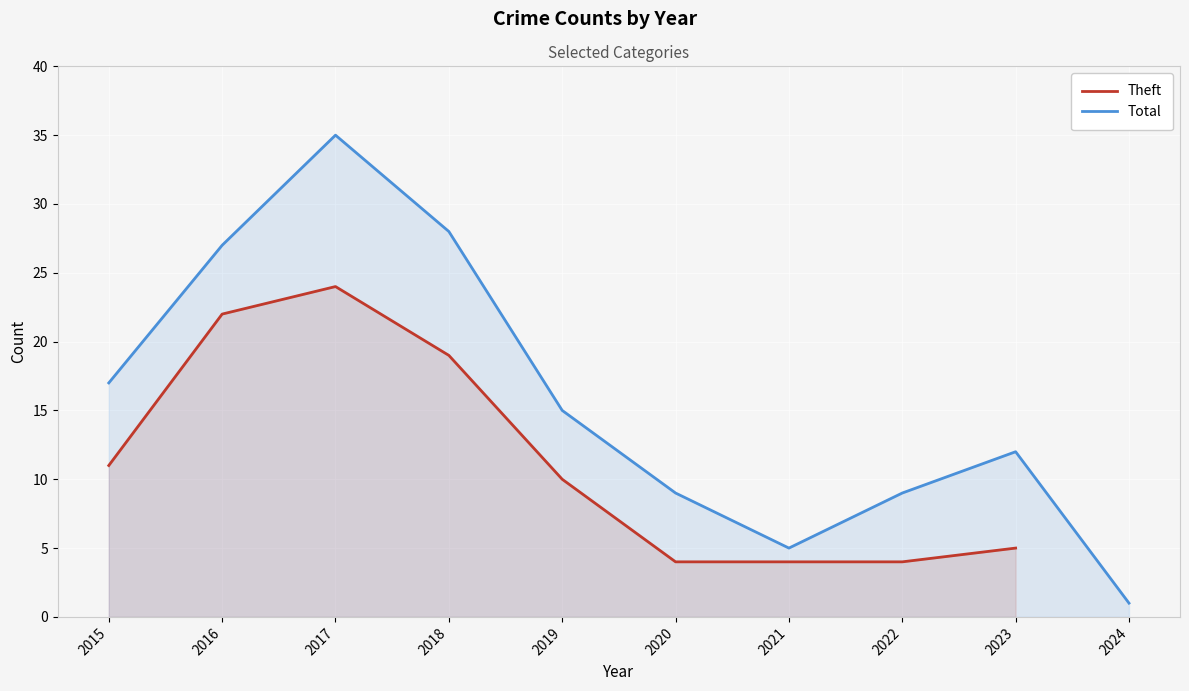

The Total series shows 7.0 at 2019. True or false?

False